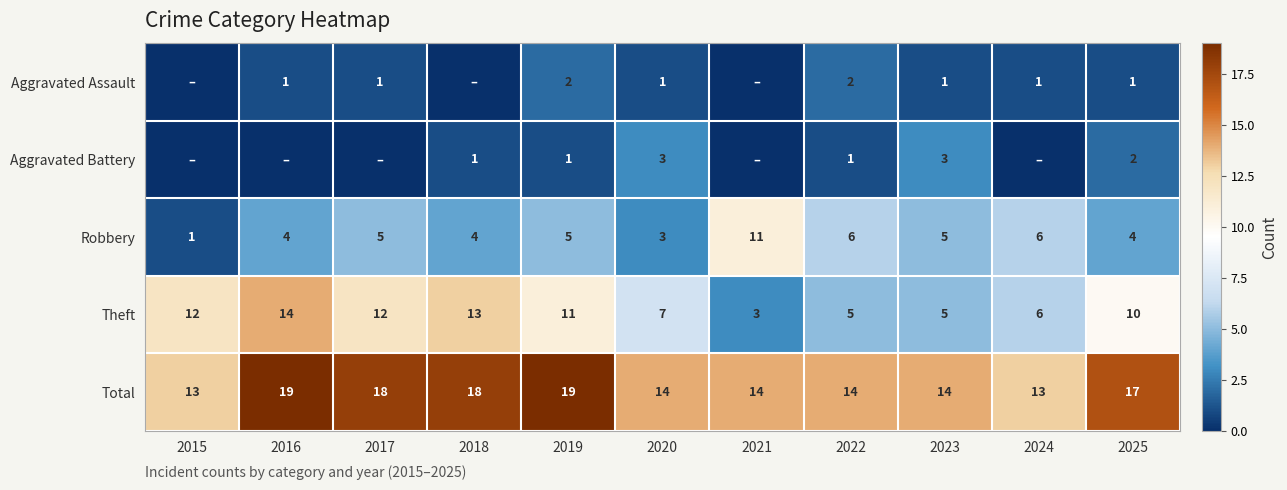

Is the value of Aggravated Assault at 2020 greater than the value of Aggravated Battery at 2023?

No